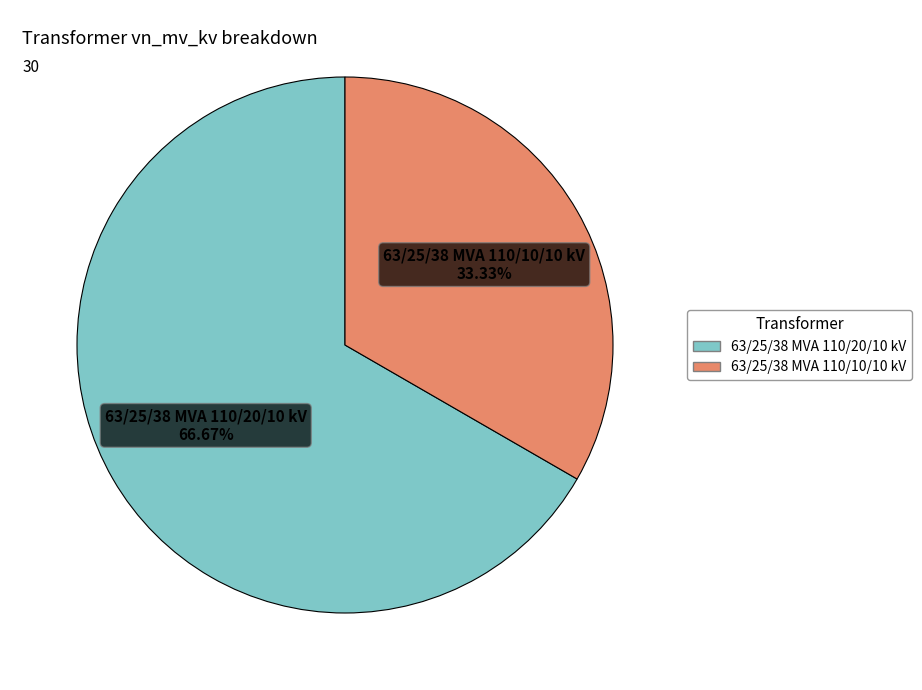

Count the number of slices in the pie.

2